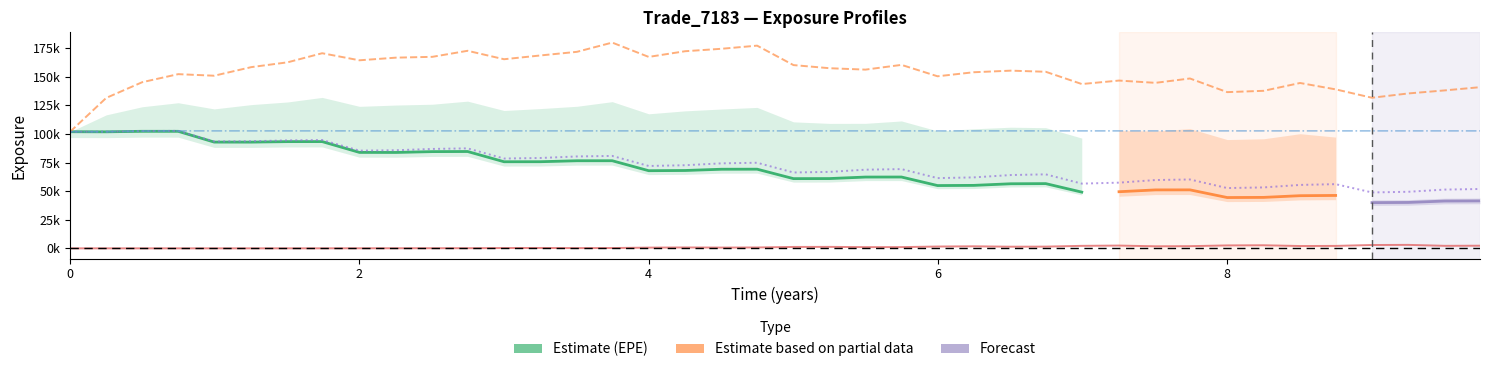

Reading left to right, extract all data points from this chart.

EPE: 0.0=101978.0	0.249315=102017.0	0.498421=102588.0	0.747054=102727.0	0.995688=93454.7	1.25252=93672.1	1.50411=94412.9	1.74247=94737.7	2.0=85445.0	2.25205=85797.5	2.50411=86934.6	2.74795=87432.7	3.0=78546.6	3.25205=79028.5	3.50411=80364.7	3.74795=80818.3	4.0=72033.3	4.25205=72690.3	4.50389=74331.1	4.74979=74850.0	5.00115=66343.7	5.24979=66861.8	5.49863=68782.4	5.74795=69294.7	5.99726=61427.2	6.24658=62042.0	6.50411=64110.3	6.74521=64707.1	6.99452=56612.1	7.25205=57450.0	7.50411=59742.2	7.74247=60212.5	8.0=52719.7	8.25205=53277.8	8.50389=55466.5	8.74979=56139.5	9.00115=48881.7	9.25252=49470.3	9.50411=51384.7	9.74795=51902.6
PFE: 0.0=101978.0	0.249315=131541.0	0.498421=145297.0	0.747054=152325.0	0.995688=150955.0	1.25252=158475.0	1.50411=162689.0	1.74247=170624.0	2.0=164439.0	2.25205=166750.0	2.50411=167469.0	2.74795=172753.0	3.0=165367.0	3.25205=168681.0	3.50411=171845.0	3.74795=179927.0	4.0=167404.0	4.25205=172372.0	4.50389=174516.0	4.74979=177251.0	5.00115=160249.0	5.24979=157520.0	5.49863=156283.0	5.74795=160430.0	5.99726=150459.0	6.24658=153987.0	6.50411=155392.0	6.74521=154405.0	6.99452=143681.0	7.25205=146720.0	7.50411=144726.0	7.74247=148539.0	8.0=136603.0	8.25205=137757.0	8.50389=144596.0	8.74979=139019.0	9.00115=131689.0	9.25252=135461.0	9.50411=138122.0	9.74795=140924.0
BaselEEE: 0.0=101978.0	0.249315=102017.0	0.498421=102588.0	0.747054=102727.0	0.995688=102727.0	1.25252=102727.0	1.50411=102727.0	1.74247=102727.0	2.0=102727.0	2.25205=102727.0	2.50411=102727.0	2.74795=102727.0	3.0=102727.0	3.25205=102727.0	3.50411=102727.0	3.74795=102727.0	4.0=102727.0	4.25205=102727.0	4.50389=102727.0	4.74979=102727.0	5.00115=102727.0	5.24979=102727.0	5.49863=102727.0	5.74795=102727.0	5.99726=102727.0	6.24658=102727.0	6.50411=102727.0	6.74521=102727.0	6.99452=102727.0	7.25205=102727.0	7.50411=102727.0	7.74247=102727.0	8.0=102727.0	8.25205=102727.0	8.50389=102727.0	8.74979=102727.0	9.00115=102727.0	9.25252=102727.0	9.50411=102727.0	9.74795=102727.0
ENE: 0.0=0.0	0.249315=0.0	0.498421=0.0	0.747054=0.0	0.995688=0.0	1.25252=0.3	1.50411=5.7	1.74247=21.4	2.0=53.3	2.25205=85.6	2.50411=113.2	2.74795=127.9	3.0=284.6	3.25205=349.8	3.50411=217.6	3.74795=283.8	4.0=644.3	4.25205=779.1	4.50389=670.2	4.74979=774.9	5.00115=1235.3	5.24979=1294.0	5.49863=1068.5	5.74795=1086.1	5.99726=1597.3	6.24658=1788.8	6.50411=1450.5	6.74521=1520.1	6.99452=2188.2	7.25205=2431.1	7.50411=1805.2	7.74247=1919.3	8.0=2565.5	8.25205=2694.3	8.50389=2040.7	8.74979=2144.2	9.00115=2925.8	9.25252=3043.2	9.50411=2207.2	9.74795=2309.7